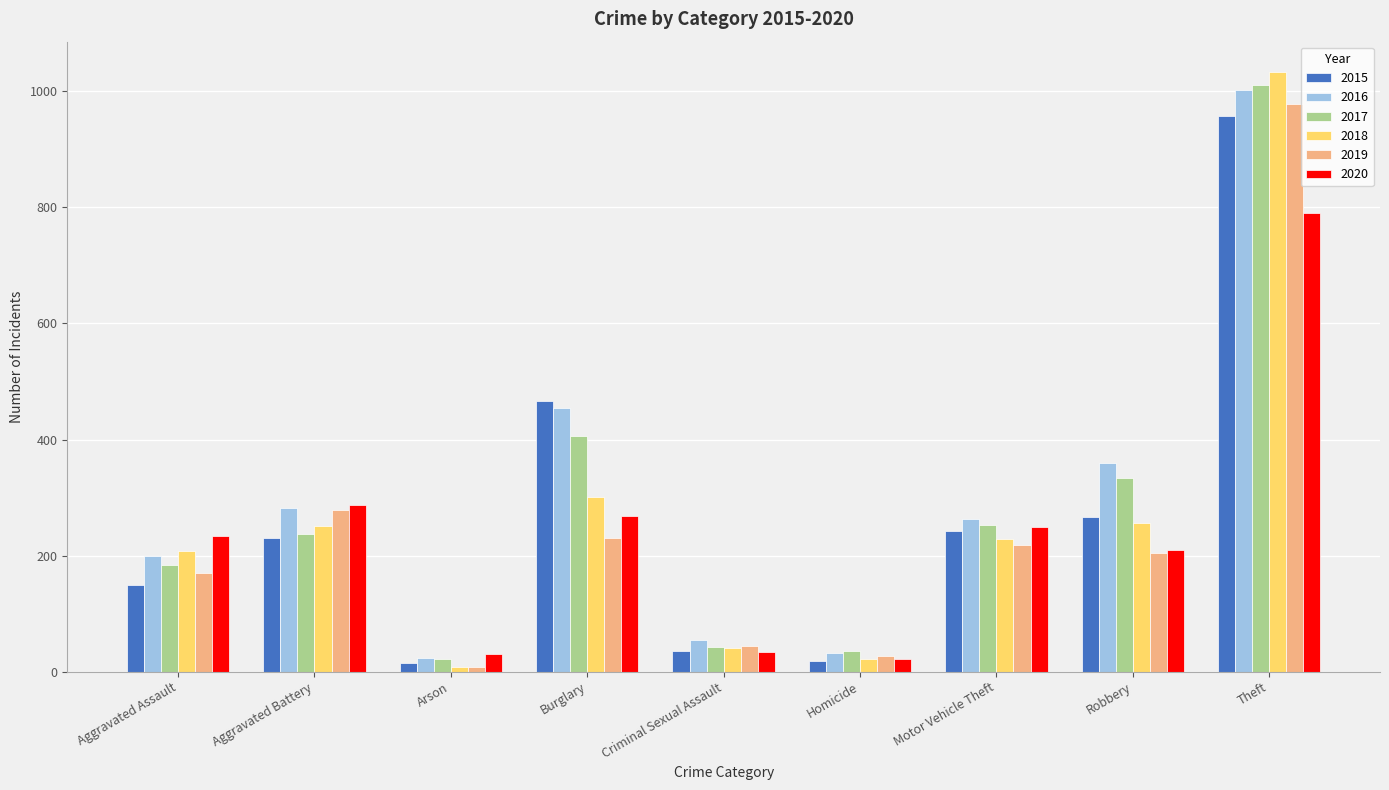

What is the spread (max minus min) of values at Burglary?

237